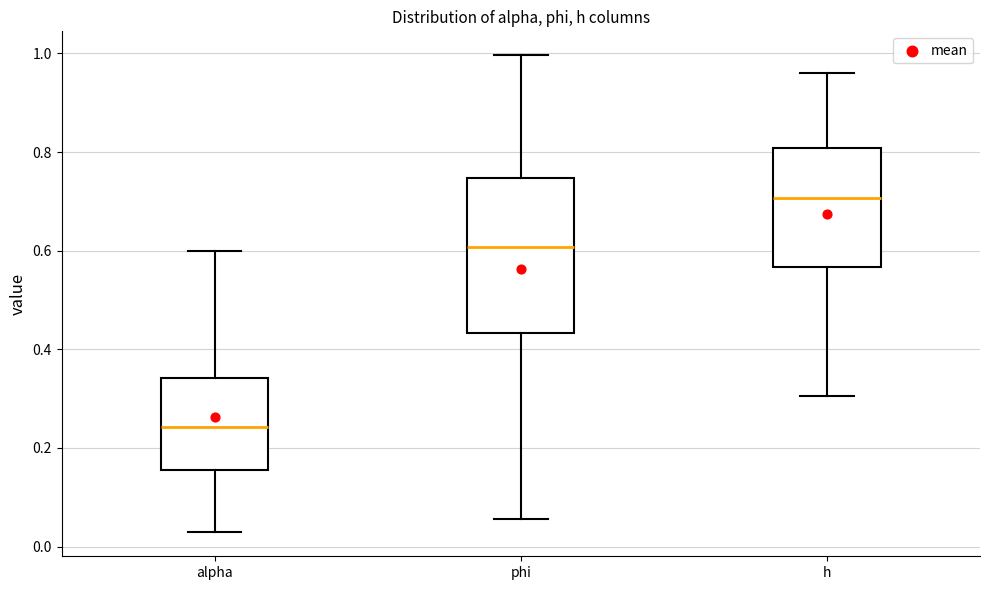

Which box is the tallest, from its lower edge to its upper edge?

phi